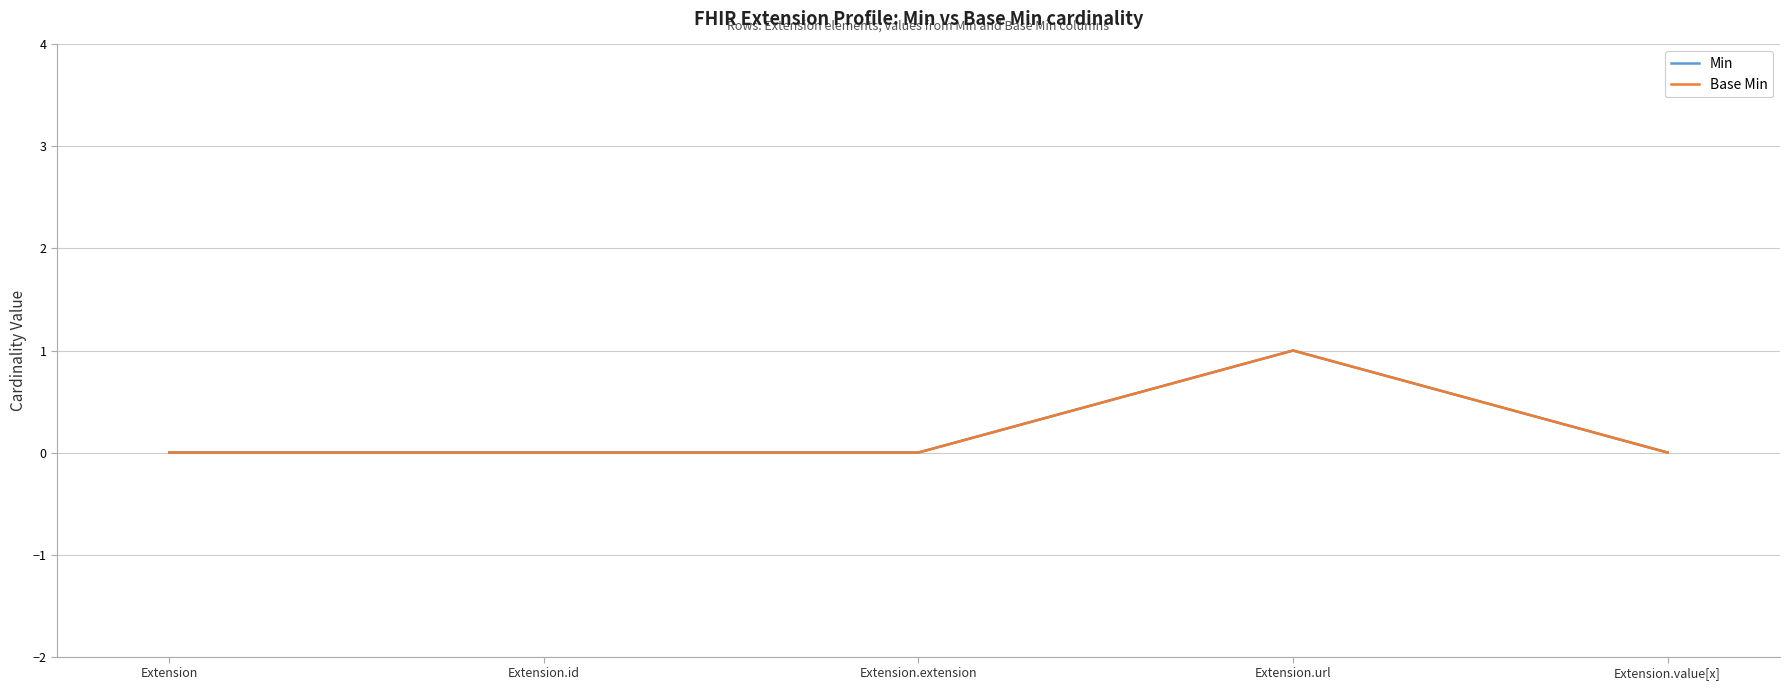

Does the chart have visible grid lines?

Yes